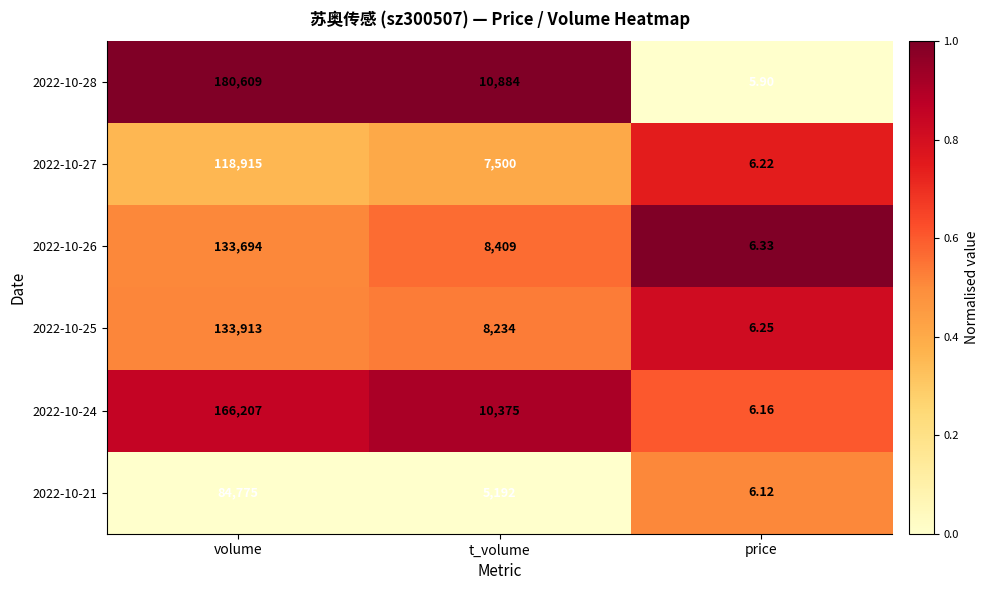

Rank the categories by 2022-10-28 value from highest to lowest.

volume, t_volume, price